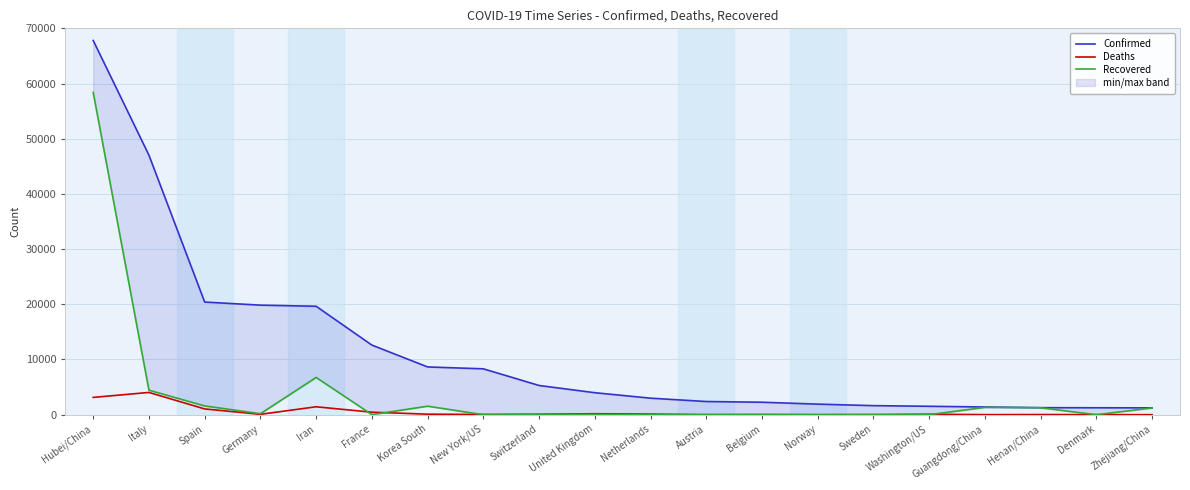

What position from the right is Hubei/China?

20